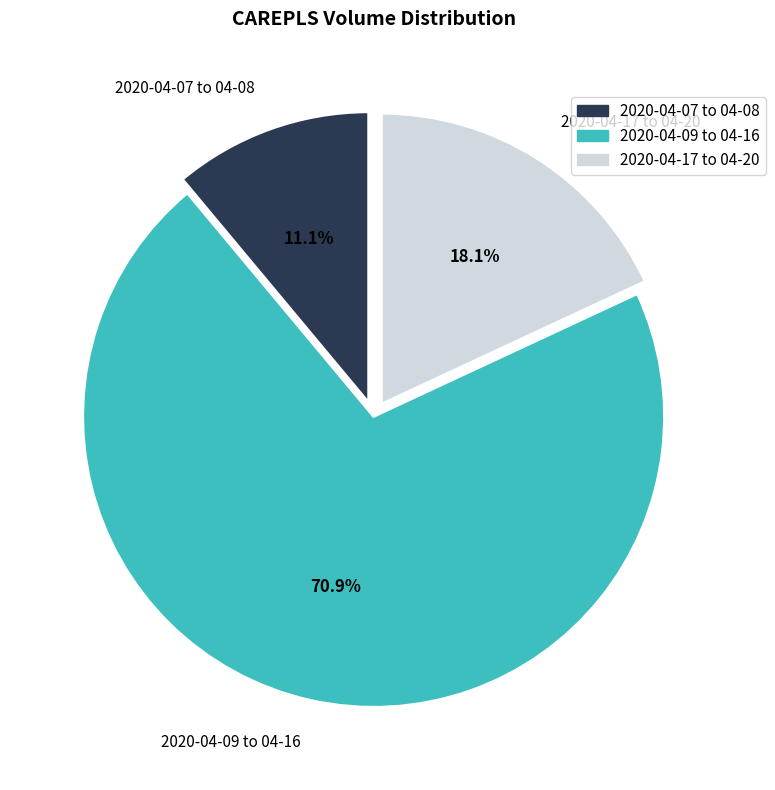

Combined, what portion of the pie is 2020-04-09 to 04-16 and 2020-04-07 to 04-08?

81.9%